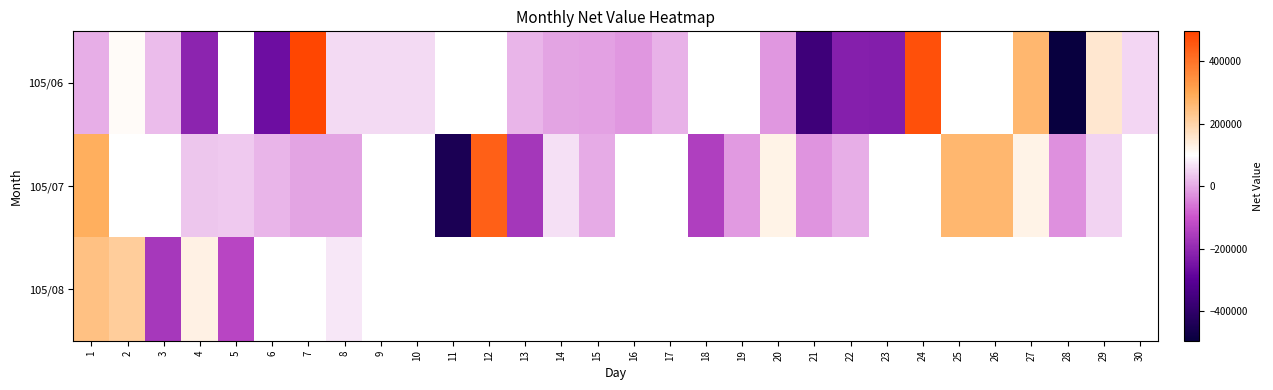

At how many categories does at least one series exceed 242547?

7